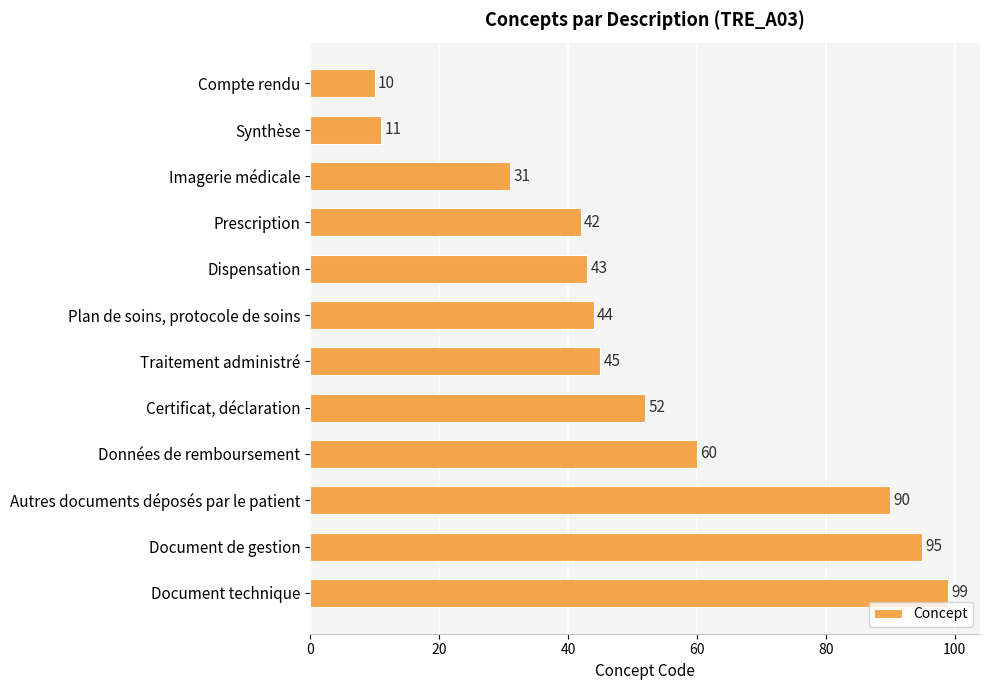

What is the value of the 8th bar from the top?

52